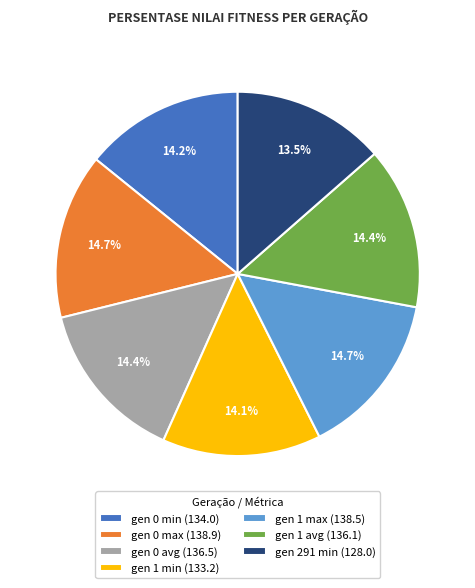

How many slices are in this pie chart?

7